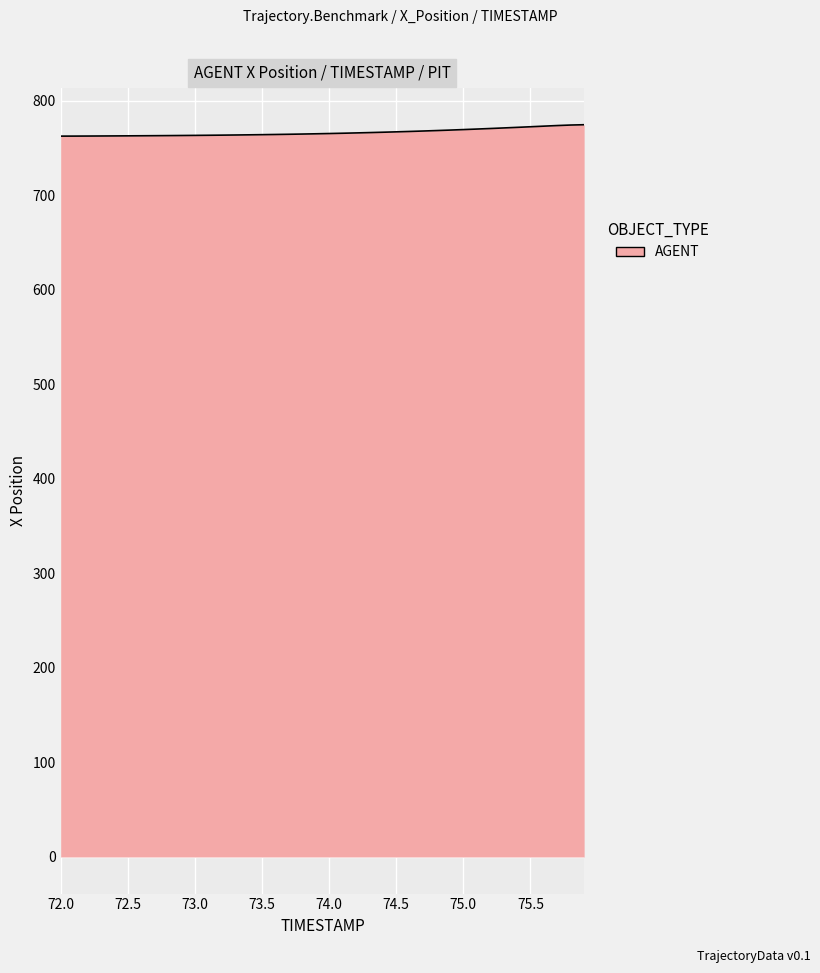

What is the smallest value displayed?

762.5